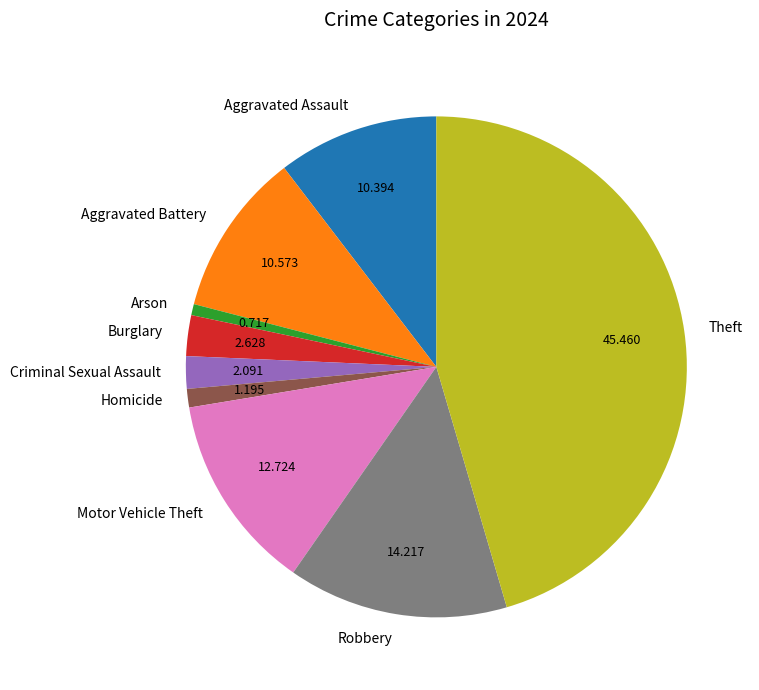

Which category has the biggest portion of the pie?

Theft